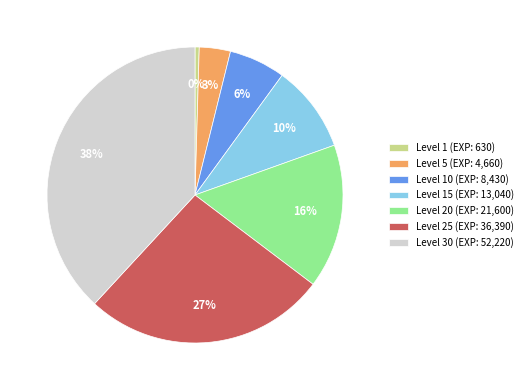

How many slices are in this pie chart?

7